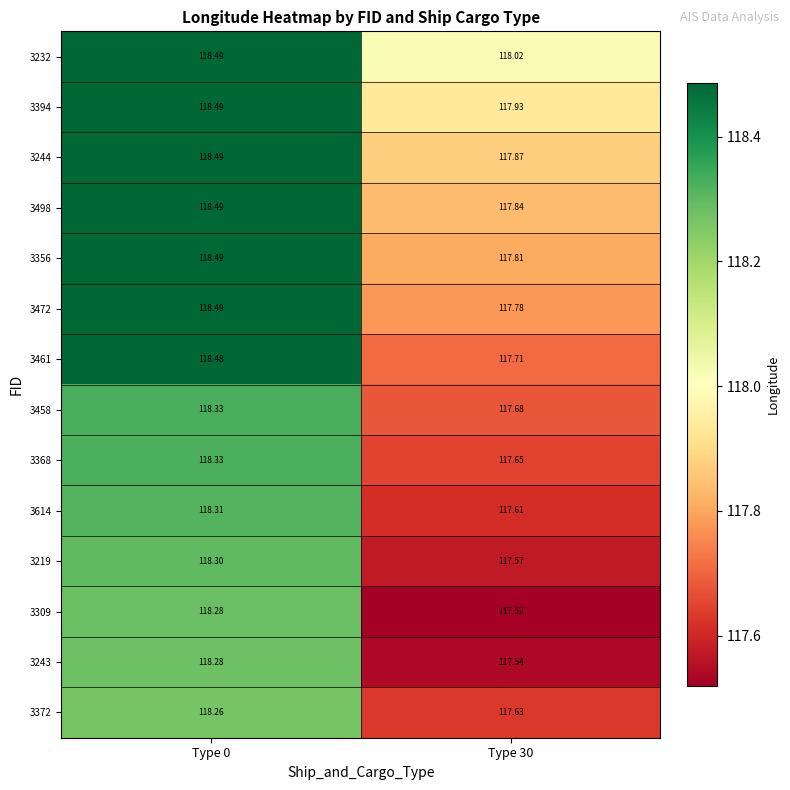

Is the value of 3394 at Type 30 greater than the value of 3472 at Type 0?

No